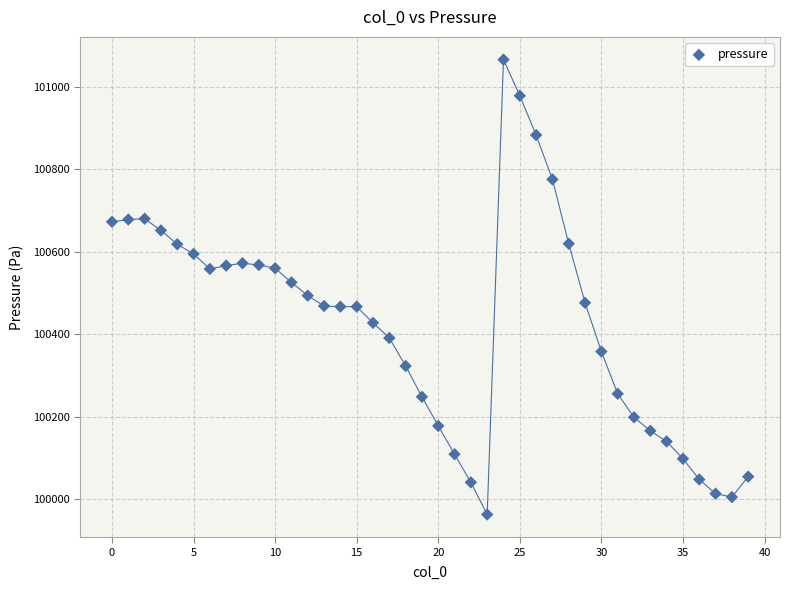

What is the range of Y values (max minus min)?

1103.4